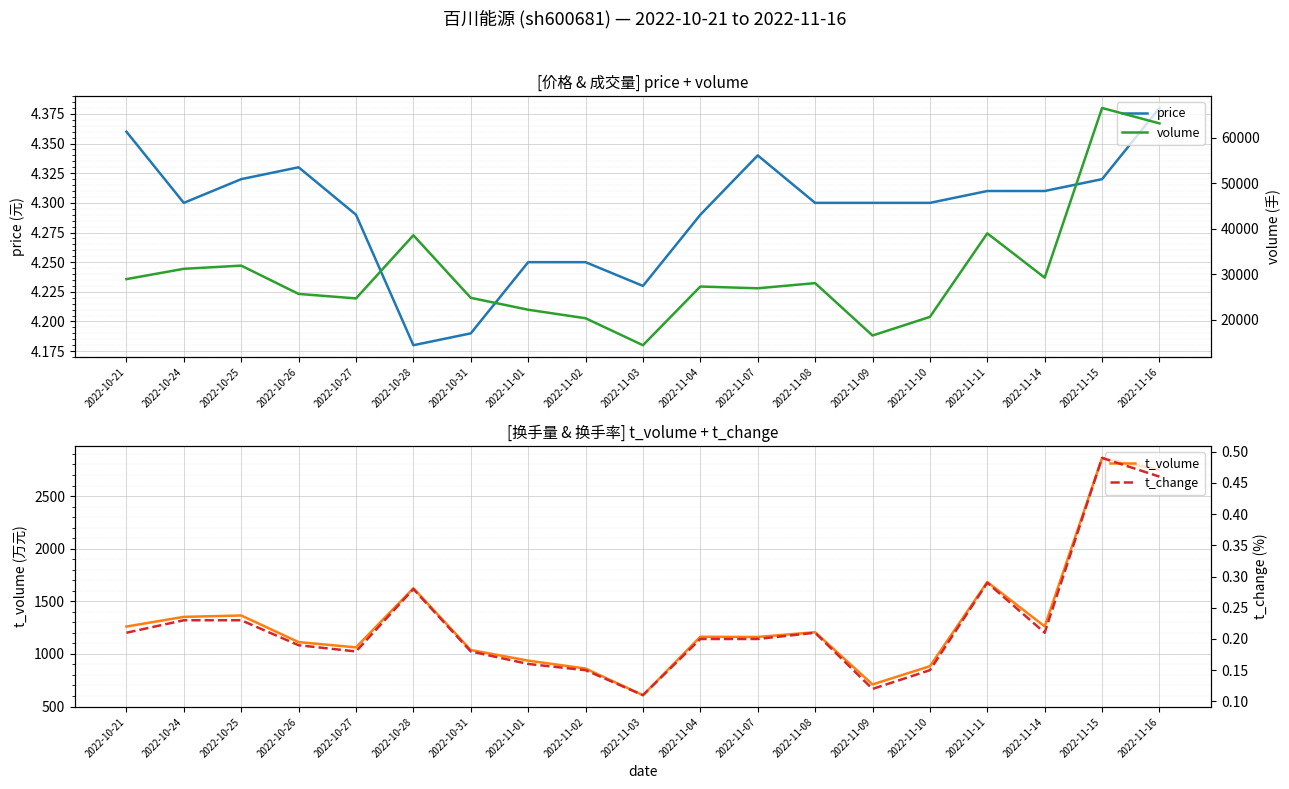

Reading left to right, transcribe all the data shown in this chart.

price: 4.4	4.3	4.3	4.3	4.3	4.2	4.2	4.2	4.2	4.2	4.3	4.3	4.3	4.3	4.3	4.3	4.3	4.3	4.4
t_volume: 1260.0	1352.0	1365.0	1112.0	1062.0	1624.0	1037.0	936.0	861.0	608.0	1163.0	1161.0	1206.0	710.0	883.0	1683.0	1261.0	2862.0	2748.0
volume: 28887.0	31153.0	31854.0	25639.0	24652.0	38521.0	24777.0	22165.0	20291.0	14368.0	27261.0	26876.0	28009.0	16501.0	20588.0	38947.0	29207.0	66486.0	63098.0
t_change: 0.2	0.2	0.2	0.2	0.2	0.3	0.2	0.2	0.1	0.1	0.2	0.2	0.2	0.1	0.1	0.3	0.2	0.5	0.5